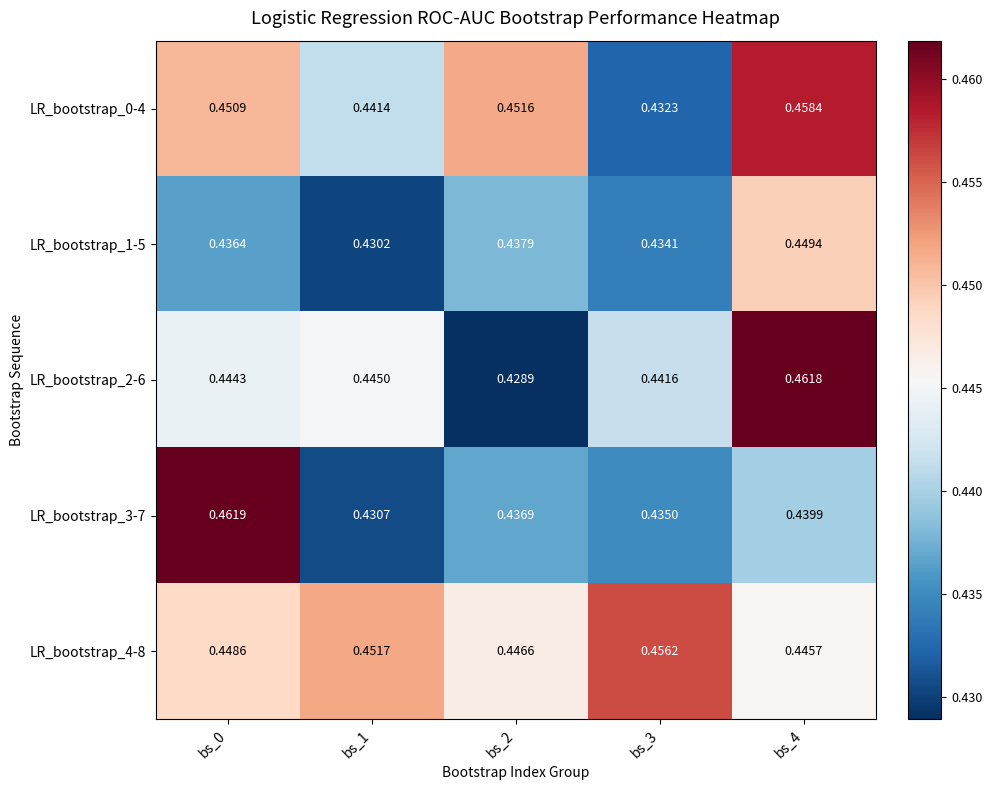

Which series has the widest spread of values?

LR_bootstrap_2-6